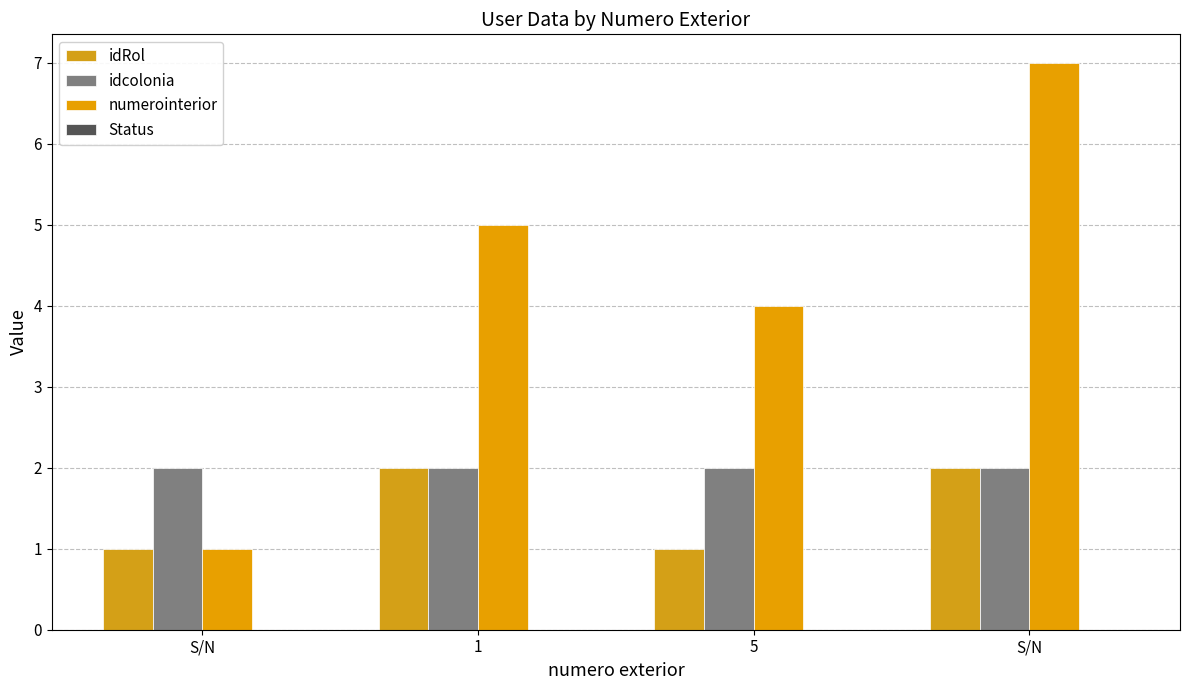

Rank the series by their maximum value, from lowest to highest.

Status, idRol, idcolonia, numerointerior